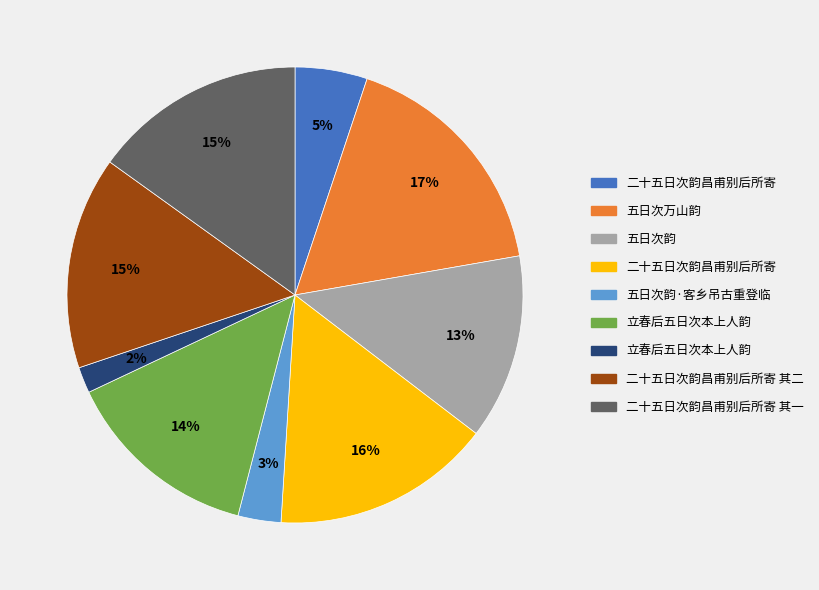

How many segments does this pie chart have?

9